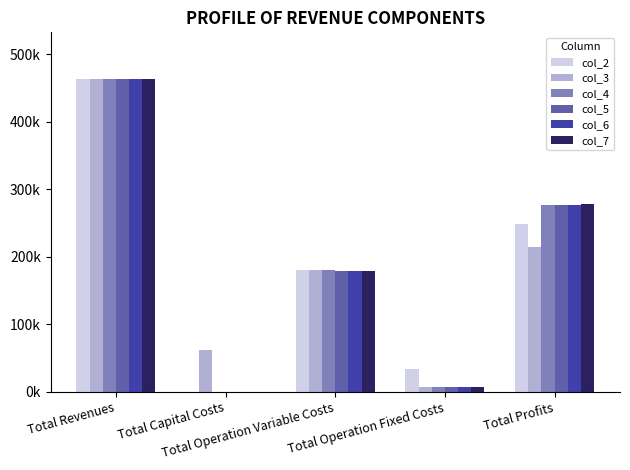

What is the value of the col_3 bar at the 3rd from the left?

180419.7